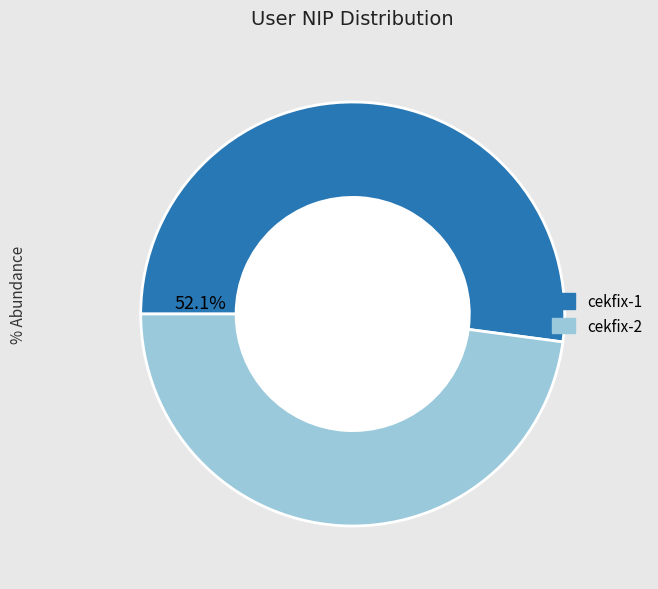

The cekfix-2 slice represents 48% of the pie. True or false?

True